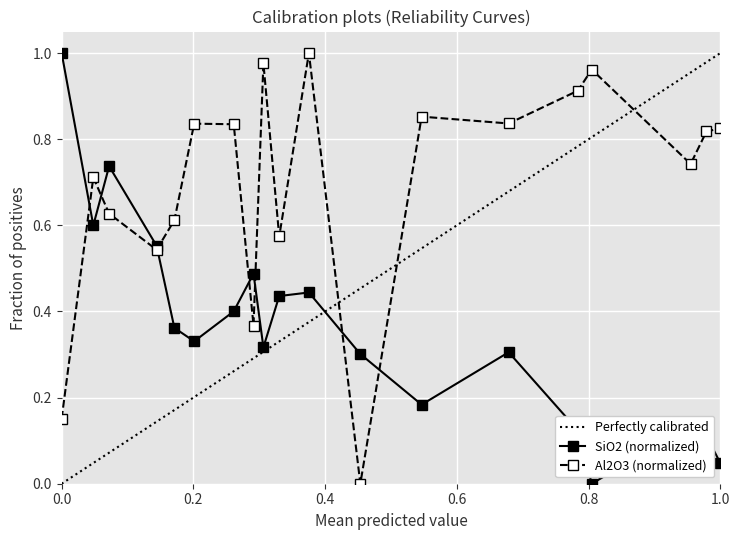

Is it true that Al2O3 (normalized) equals 1.1 at 1.0?

False